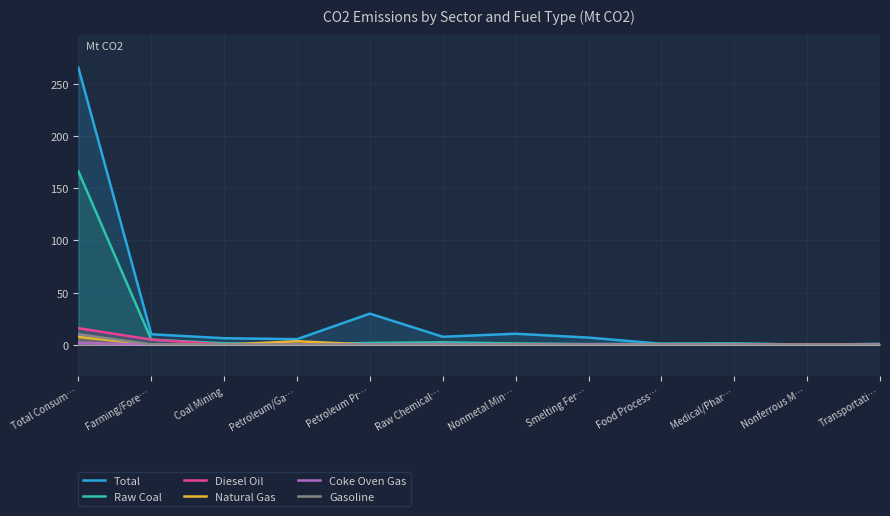

Is it true that Natural Gas equals 4.0 at Total Consum…?

False